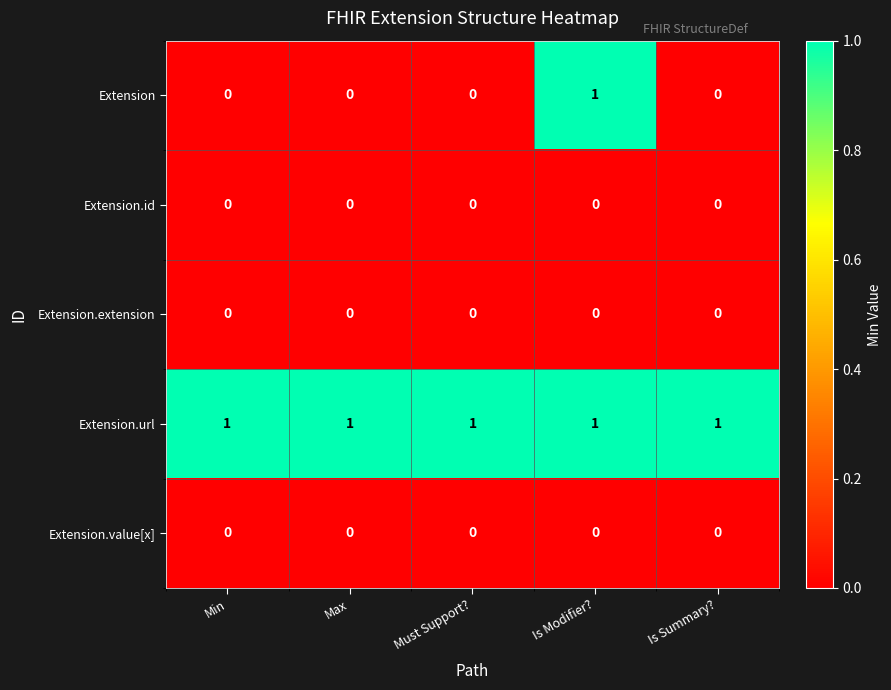

True or false: Extension has a value of 0 at Min.

True